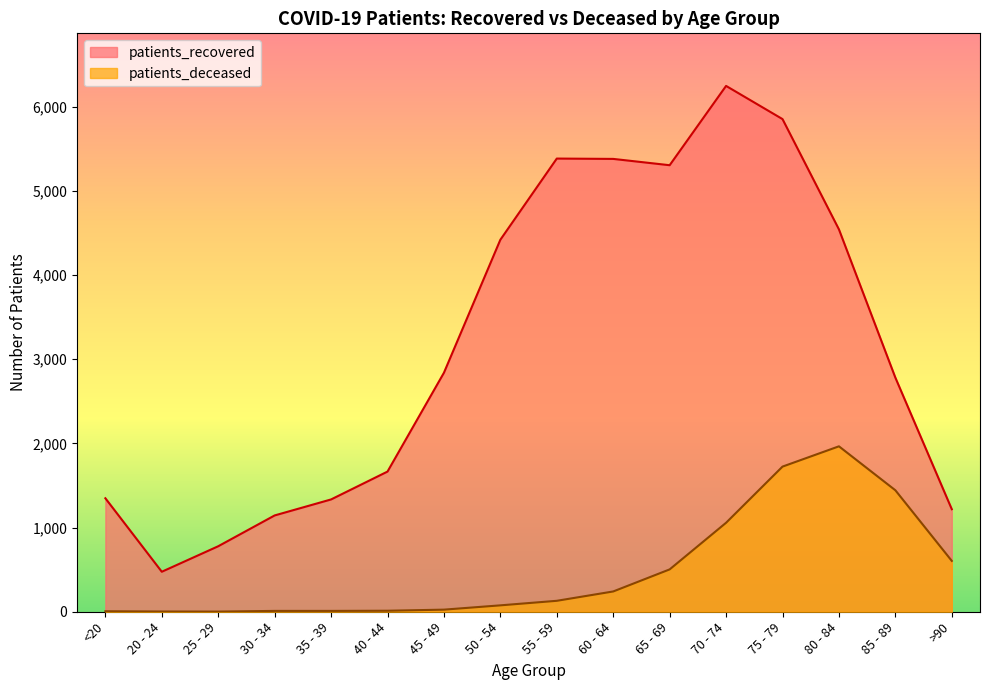

Which series has the largest range (max minus min)?

patients_recovered